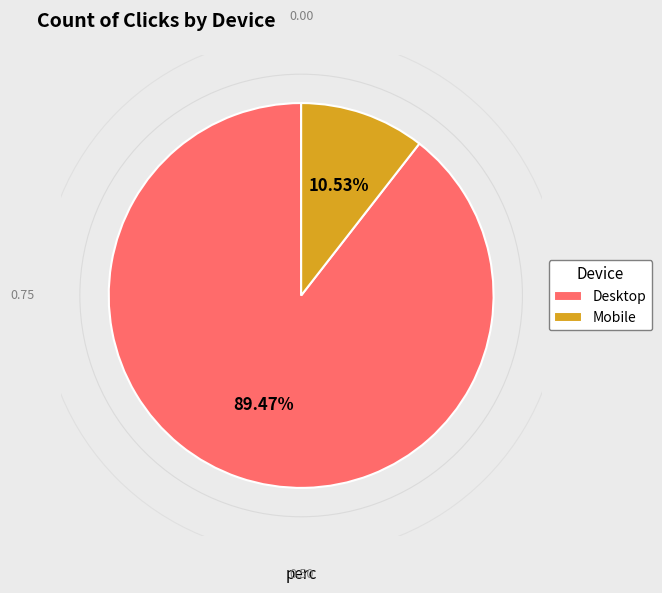

Approximately how many times larger is the value at Desktop compared to Mobile?

8.5